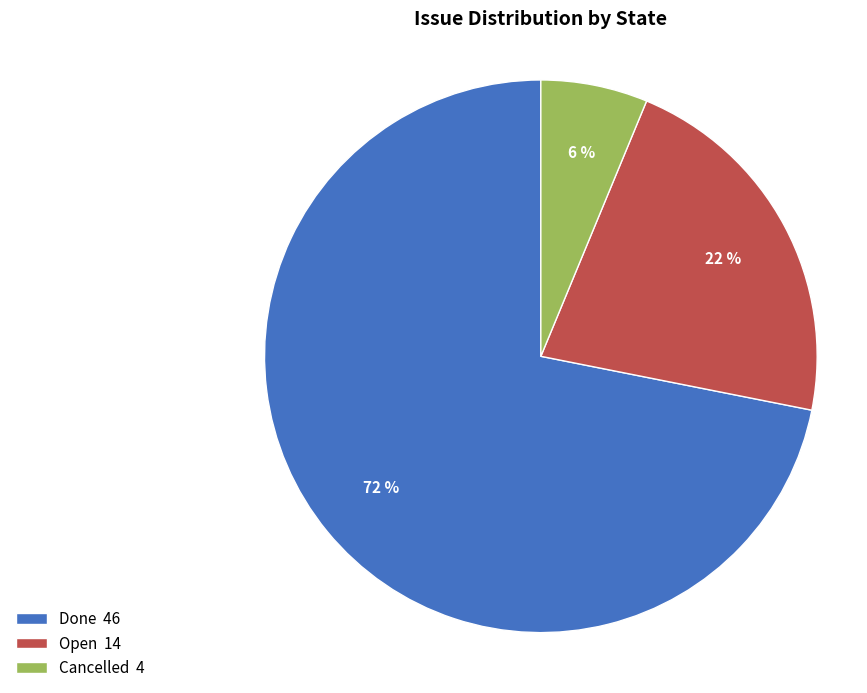

Do Done 46 and Open 14 together represent more than half of the pie?

Yes